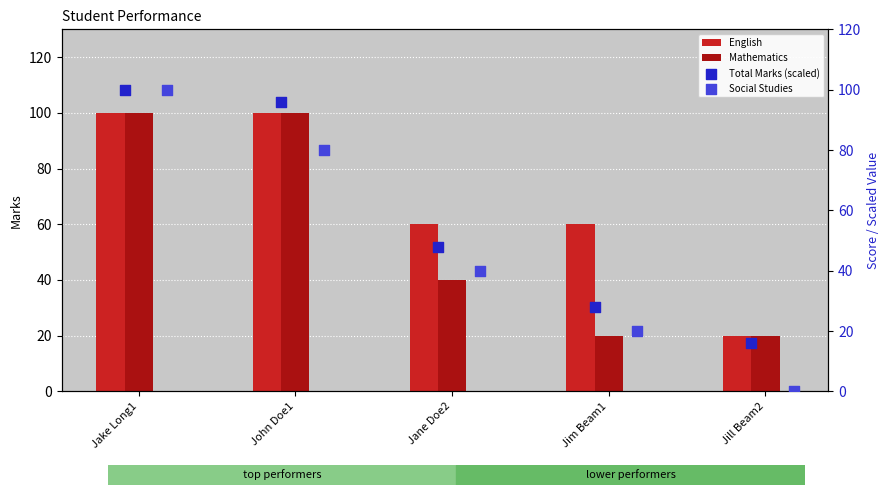

What is the average value of the Mathematics series?

56